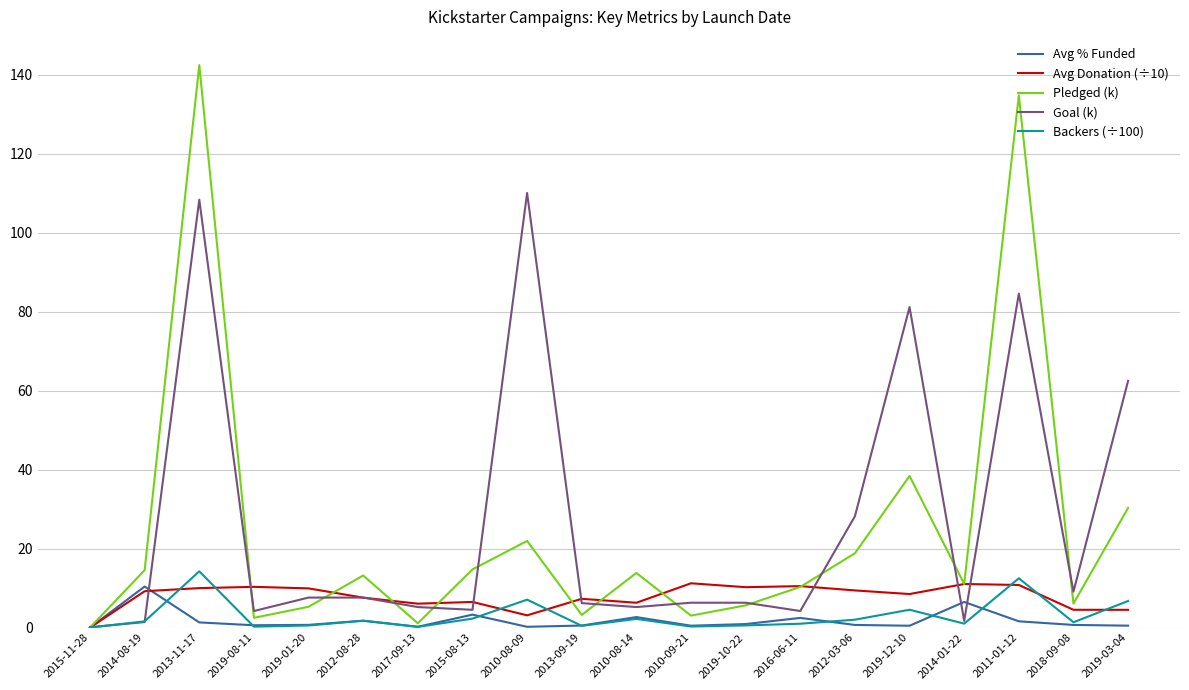

How many categories are shown in the chart?

20